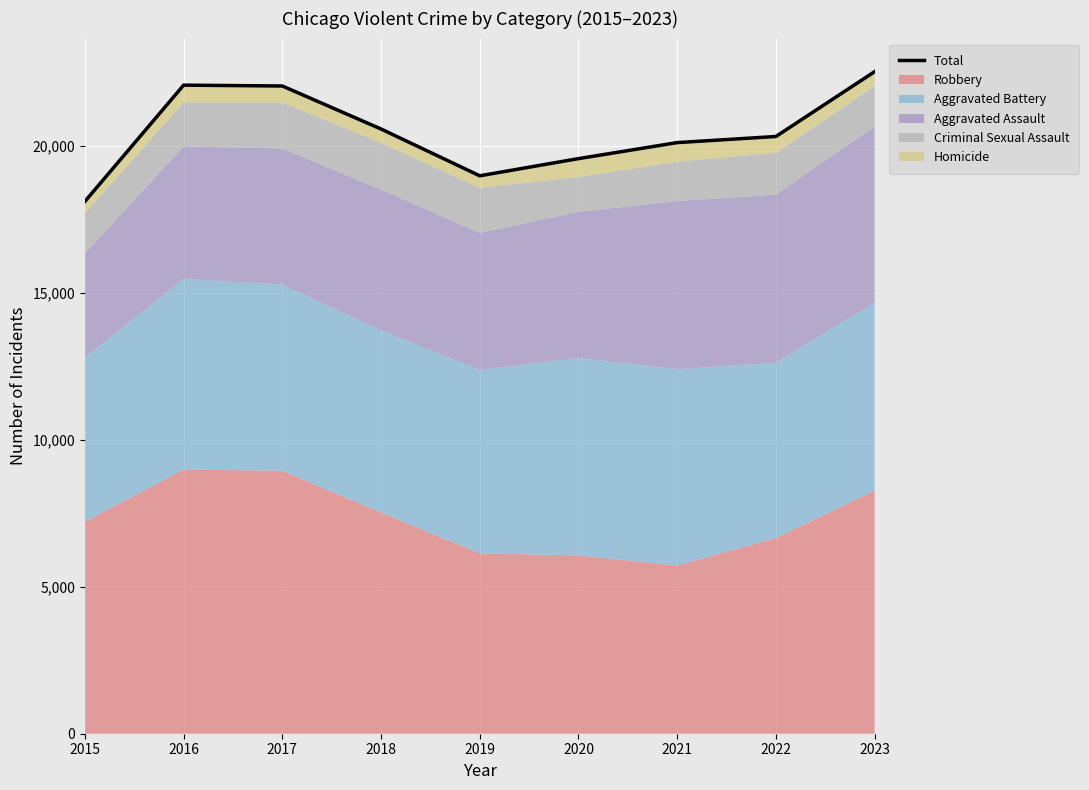

What is the sum of all values?

184289